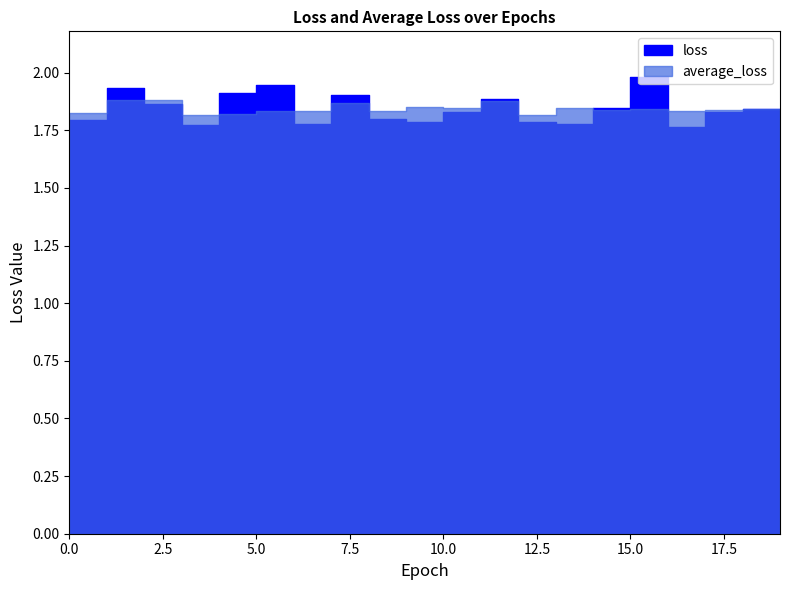

How many intersections are there between loss and average_loss?

10